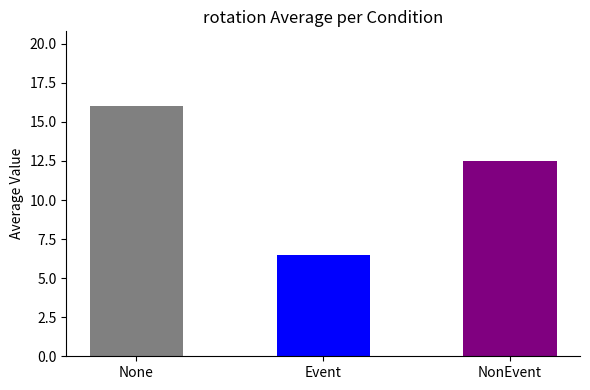

The chart shows a value of 9.6 at Event. True or false?

False